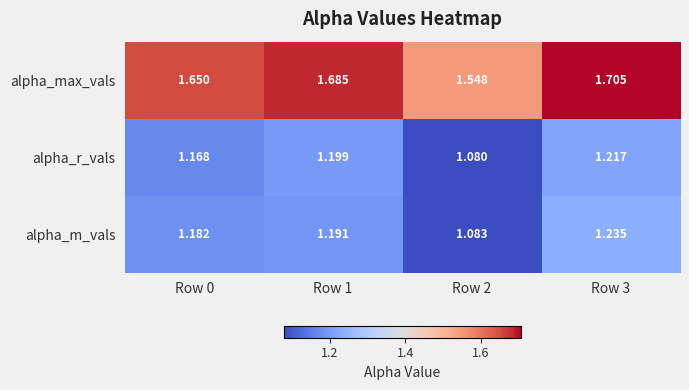

What is the spread (max minus min) of values at Row 3?

0.5